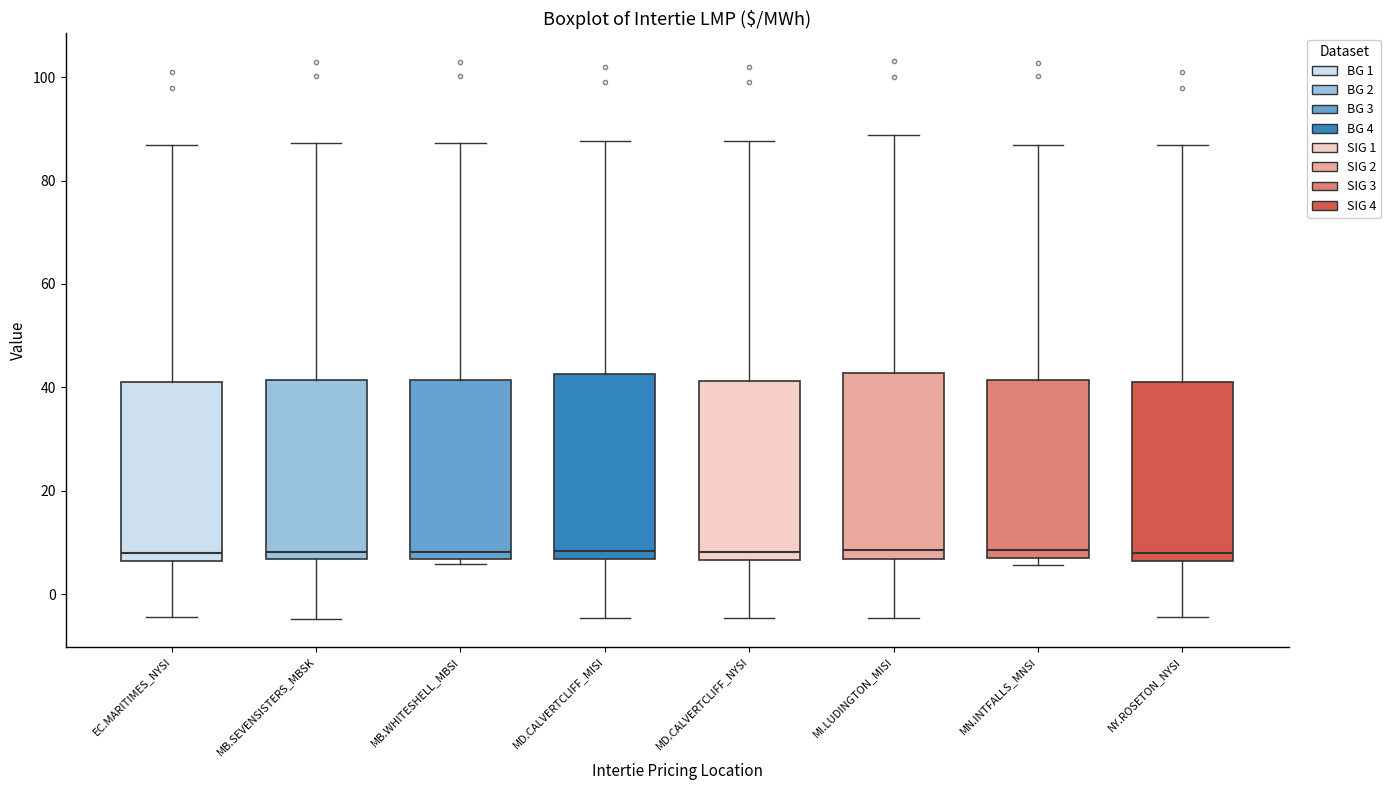

Reading left to right, transcribe this box plot: for each box, give where its median line is, the range the box spans, and where its two whiskers end, as read against the y-axis. The values are not printed on the chart, so give them approximately, as read against the axis.

EC.MARITIMES_NYSI: median 8, box 6 to 40, whiskers -4 to 86
MB.SEVENSISTERS_MBSK: median 8, box 6 to 42, whiskers -4 to 88
MB.WHITESHELL_MBSI: median 8, box 6 to 42, whiskers 6 (just below the box's lower edge) to 88
MD.CALVERTCLIFF_MISI: median 8, box 6 to 42, whiskers -4 to 88
MD.CALVERTCLIFF_NYSI: median 8, box 6 to 42, whiskers -4 to 88
MI.LUDINGTON_MISI: median 8, box 6 to 42, whiskers -4 to 88
MN.INTFALLS_MNSI: median 8 (just above the box's lower edge), box 8 to 42, whiskers 6 to 86
NY.ROSETON_NYSI: median 8, box 6 to 40, whiskers -4 to 86